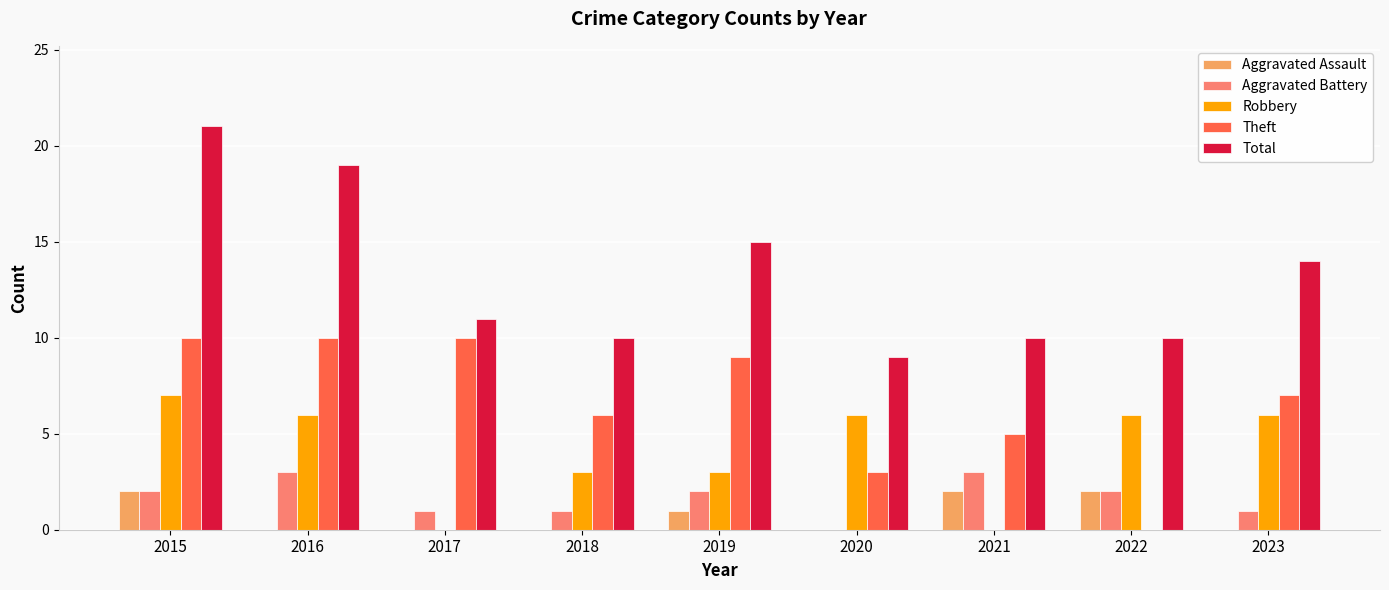

Count the Aggravated Assault values in the range 0 to 2.

9